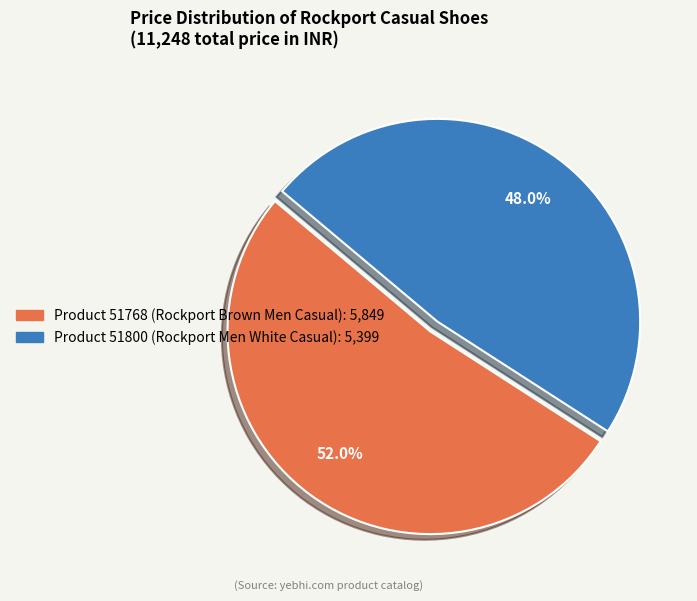

Do Product 51768 (Rockport Brown Men Casual) and Product 51800 (Rockport Men White Casual) together represent more than half of the pie?

Yes